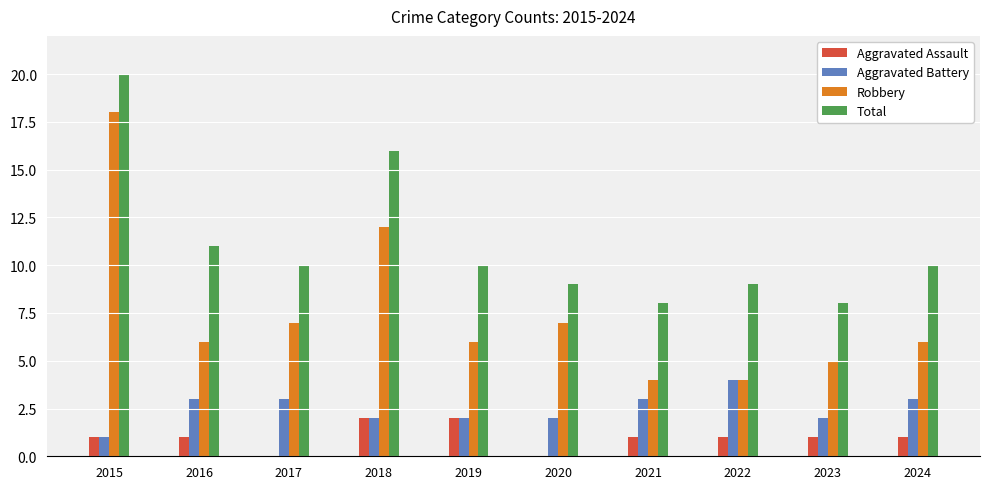

What are all the series names shown in the legend?

Aggravated Assault, Aggravated Battery, Robbery, Total